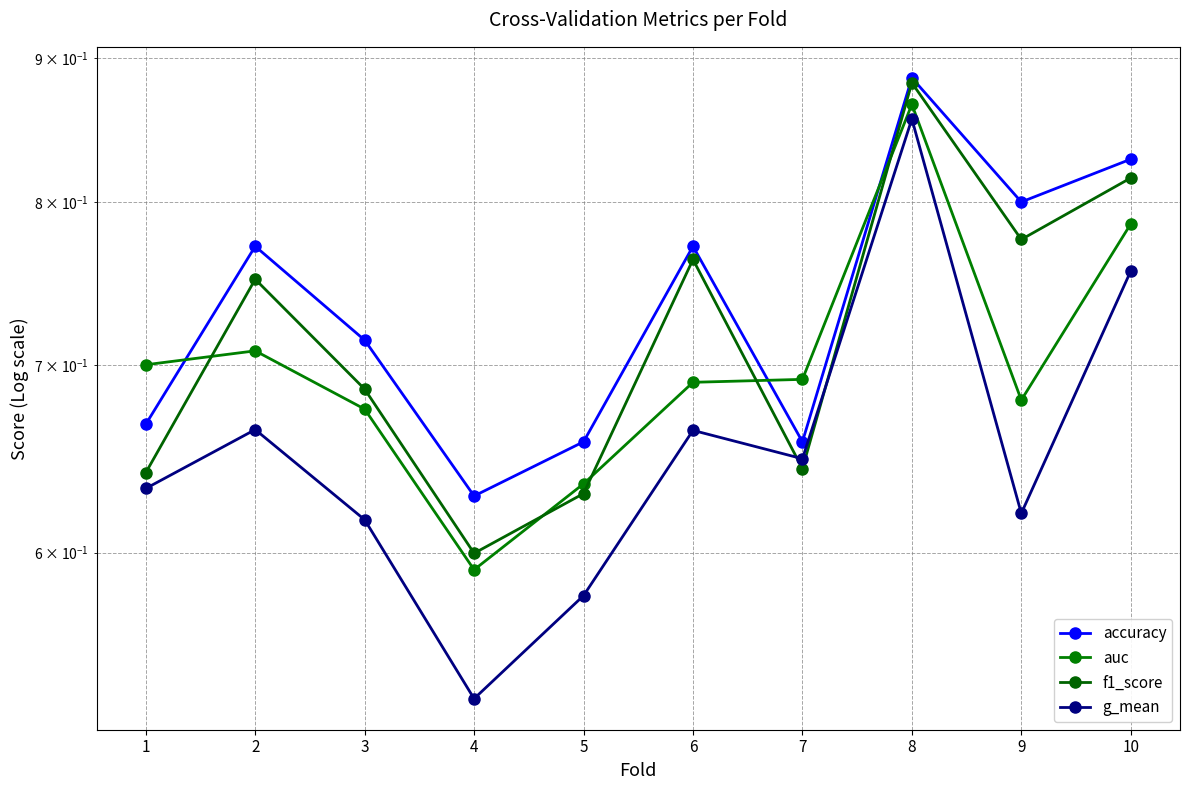

List the labels in order of auc value, largest first.

8, 10, 2, 1, 7, 6, 9, 3, 5, 4